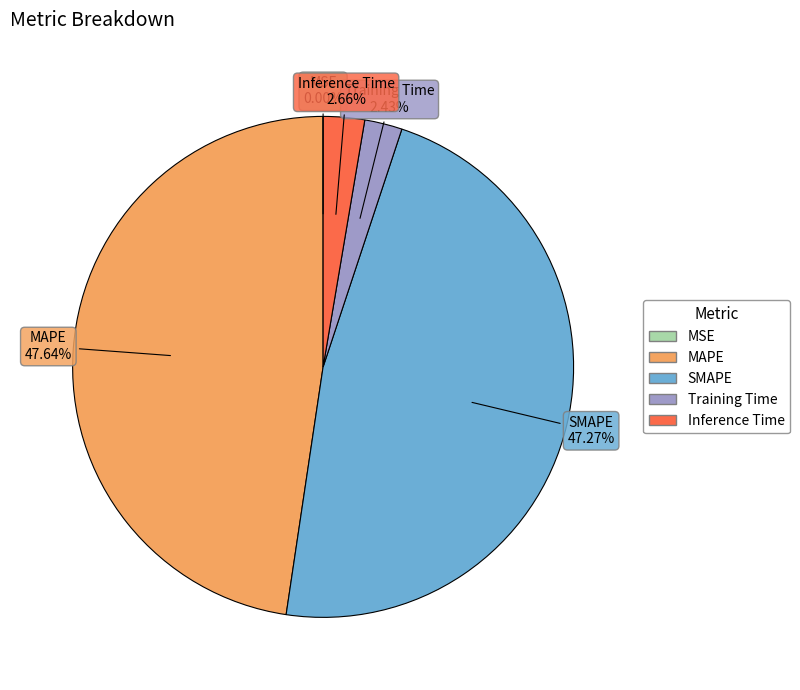

What is the ratio of the value at MAPE to the value at SMAPE?

1.0